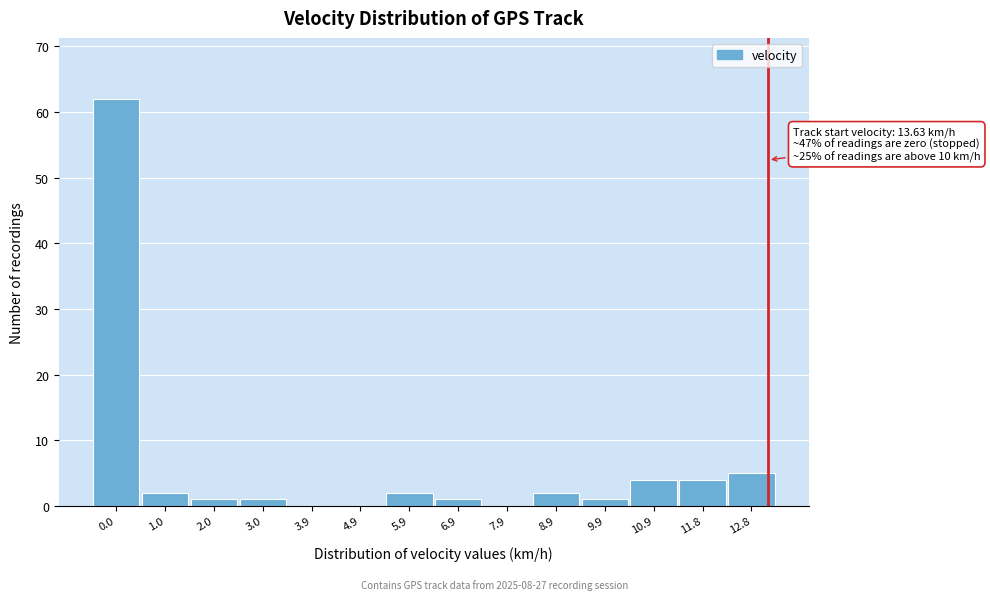

Reading left to right, extract all data points from this chart.

0.0=62	1.0=2	2.0=1	3.0=1	3.9=0	4.9=0	5.9=2	6.9=1	7.9=0	8.9=2	9.9=1	10.9=4	11.8=4	12.8=5